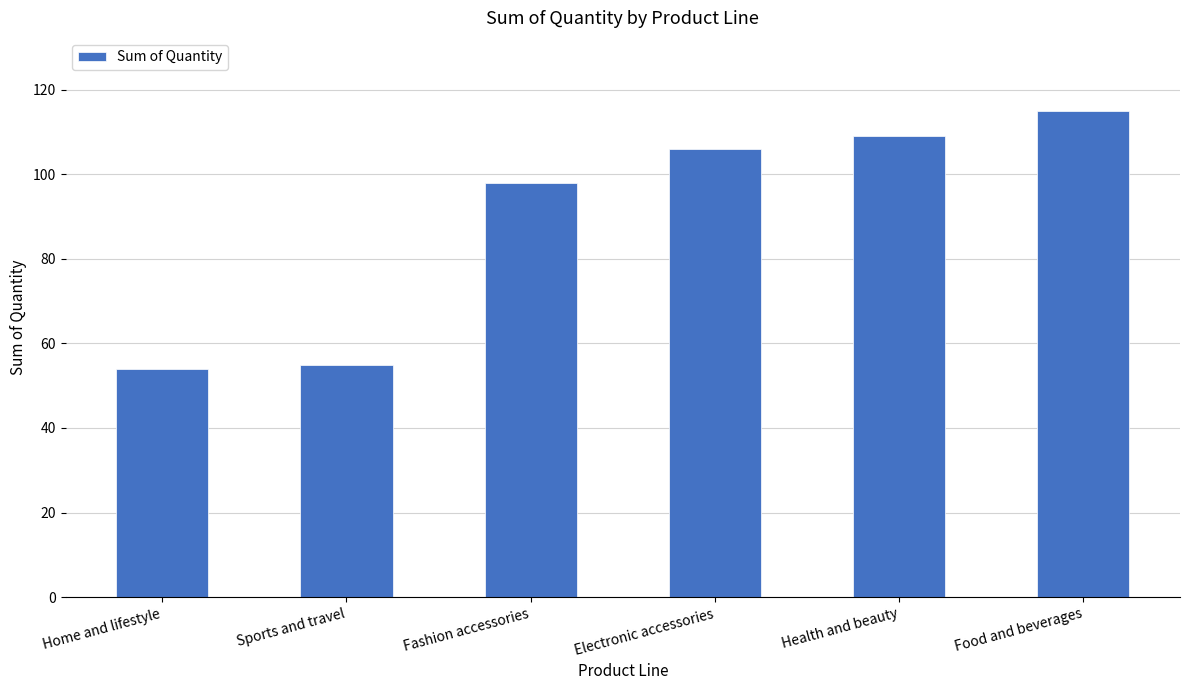

At which category does the chart reach its peak across all series?

Food and beverages